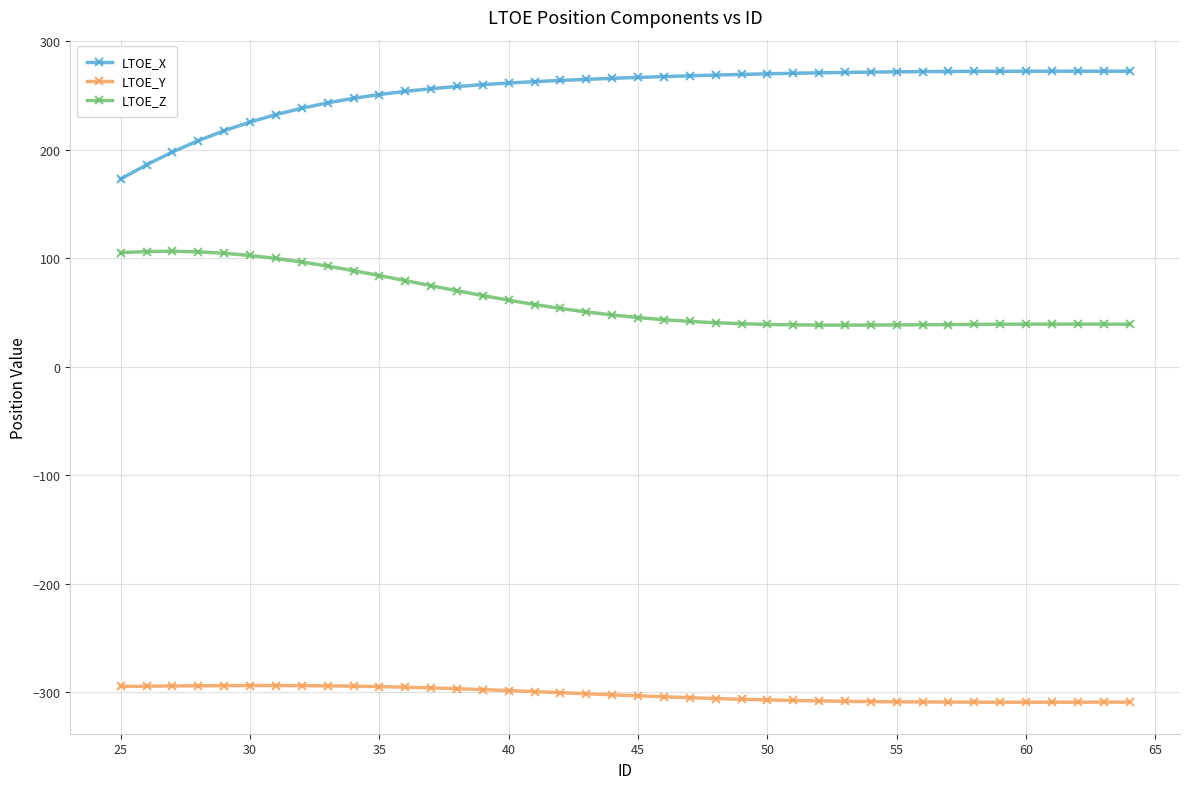

In LTOE_Y, how many points are lower than both neighbors (excluding endpoints)?

1